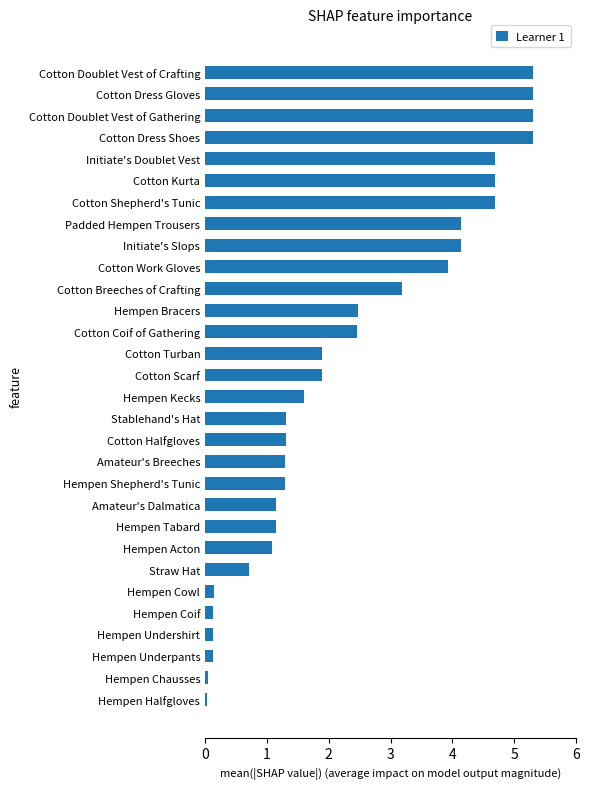

What is the approximate value at Amateur's Breeches?

1.3